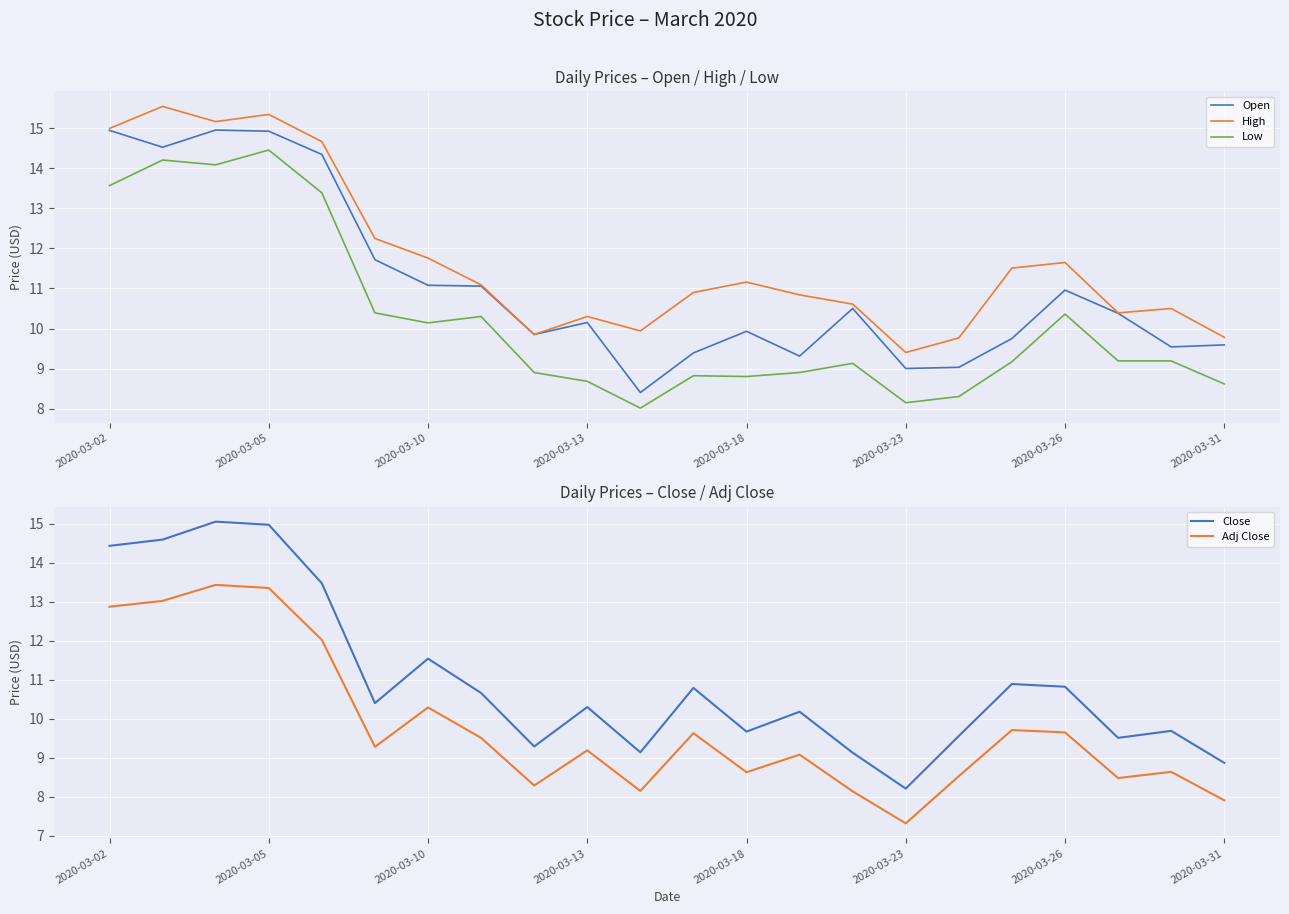

True or false: High and Low intersect in this chart.

False